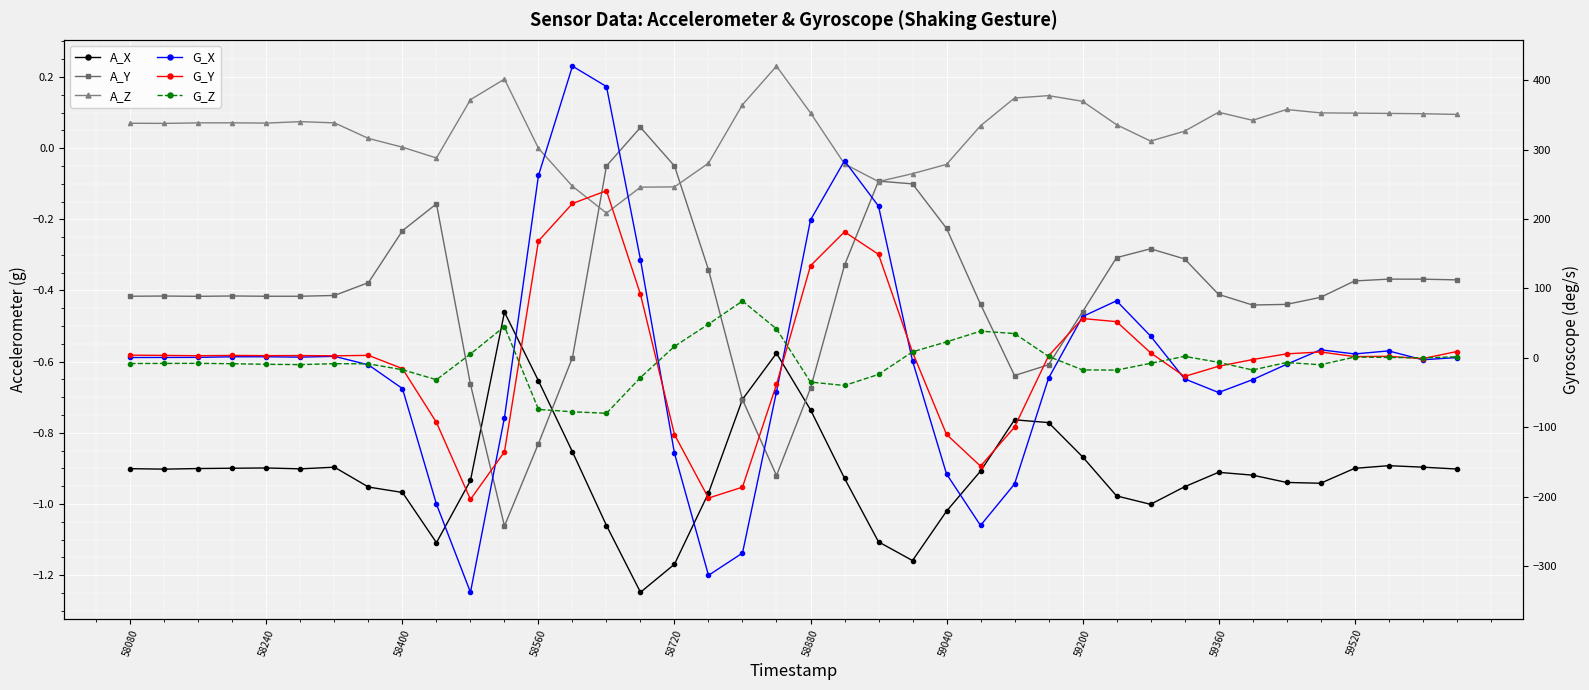

What is the highest value of the G_Z series?

81.9